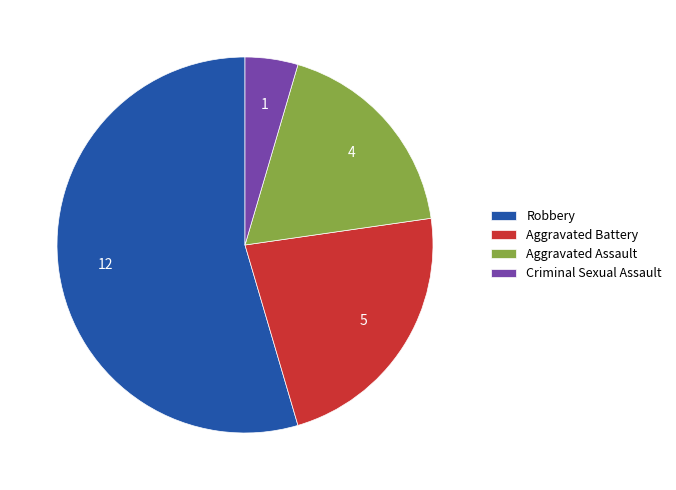

How many slices are in this pie chart?

4